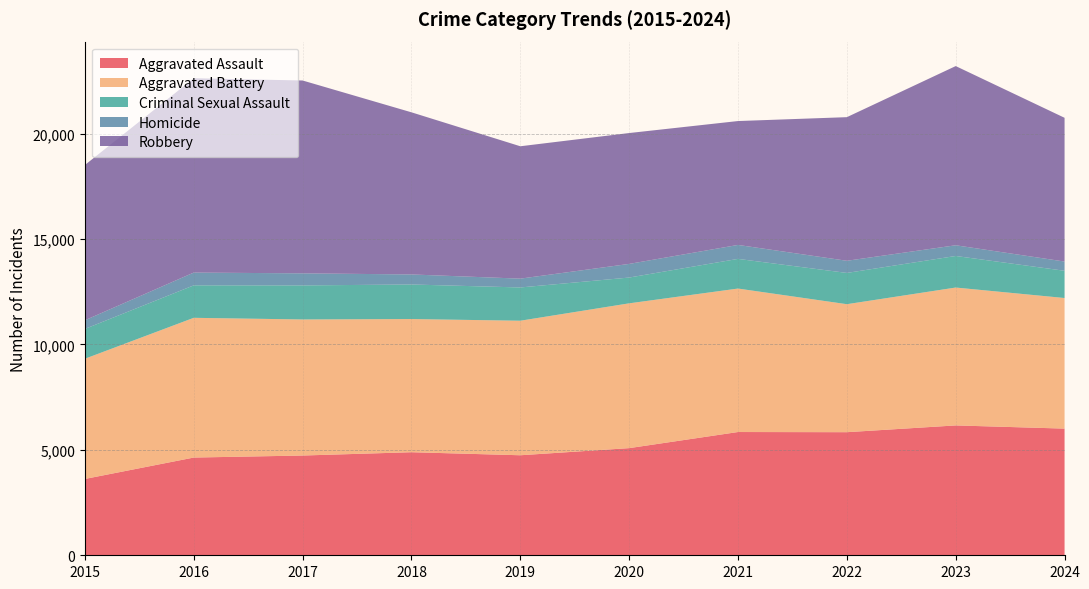

Reading left to right, extract all data points from this chart.

Aggravated Assault: 2015=3620	2016=4635	2017=4731	2018=4888	2019=4744	2020=5082	2021=5846	2022=5838	2023=6159	2024=6008
Aggravated Battery: 2015=5702	2016=6628	2017=6454	2018=6317	2019=6381	2020=6868	2021=6805	2022=6071	2023=6540	2024=6194
Criminal Sexual Assault: 2015=1414	2016=1540	2017=1615	2018=1639	2019=1578	2020=1223	2021=1407	2022=1483	2023=1497	2024=1292
Homicide: 2015=411	2016=606	2017=572	2018=476	2019=418	2020=647	2021=662	2022=576	2023=508	2024=438
Robbery: 2015=7364	2016=9218	2017=9147	2018=7690	2019=6279	2020=6207	2021=5876	2022=6812	2023=8499	2024=6818